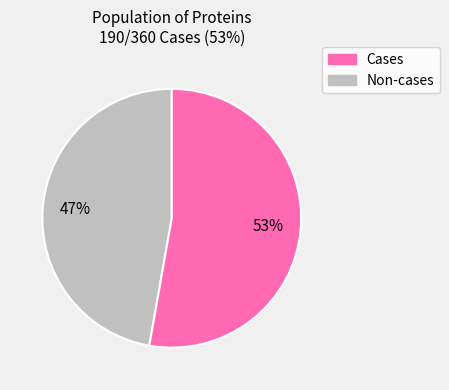

How many segments does this pie chart have?

2